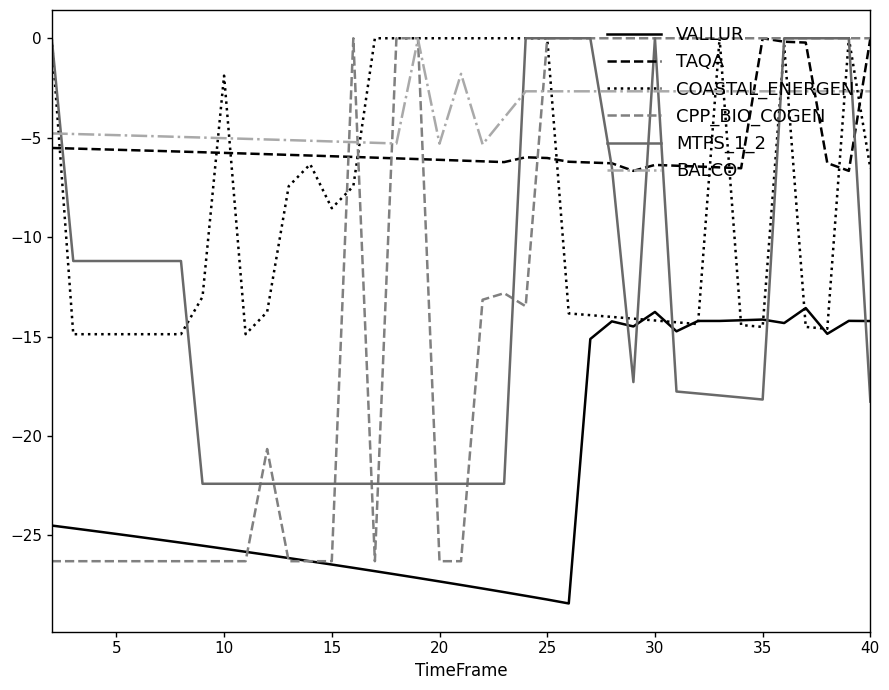

What is the lowest value of the VALLUR series?

-28.4